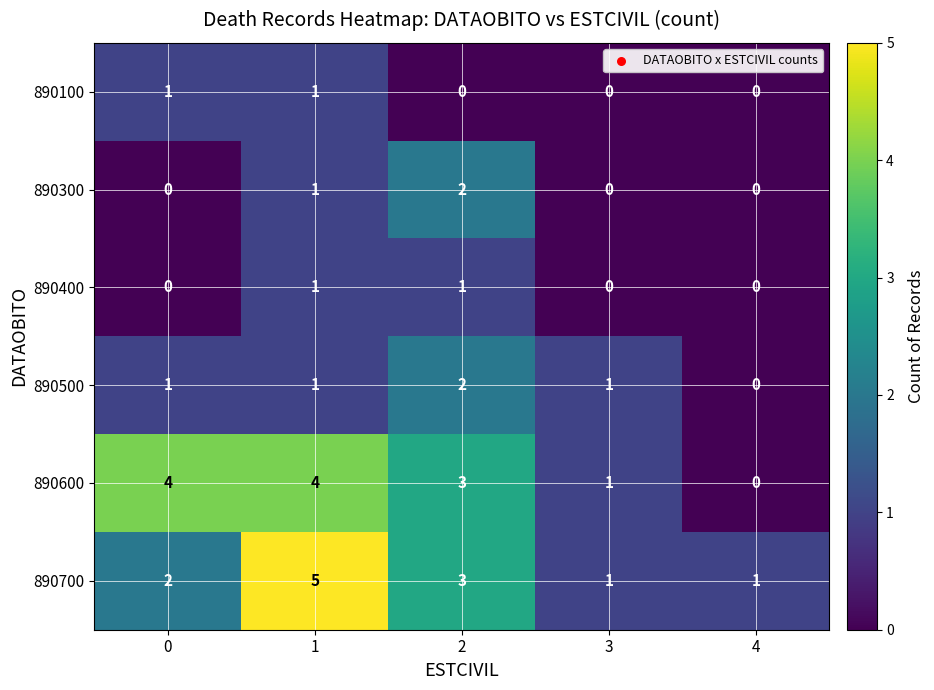

How many values in the 890600 series are below 3?

2